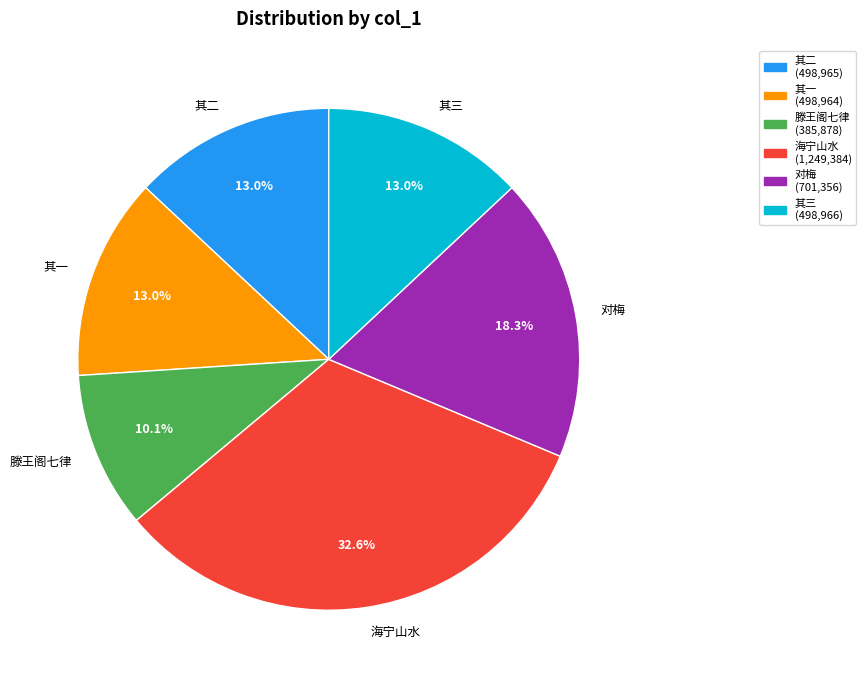

Which category has the smallest portion of the pie?

滕王阁七律